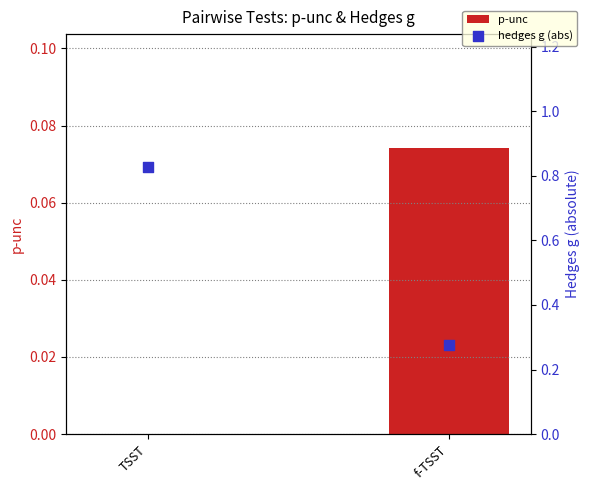

What is the total value across all series at TSST?

0.8